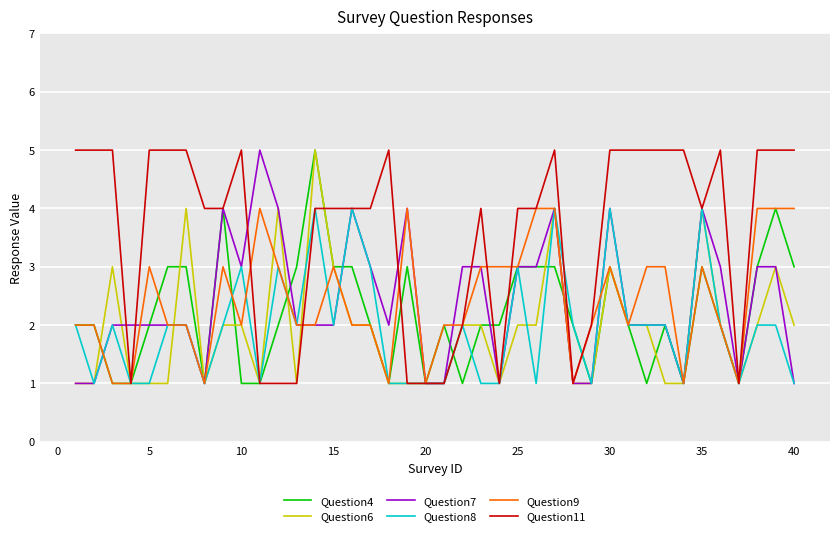

What is the highest value of the Question9 series?

4